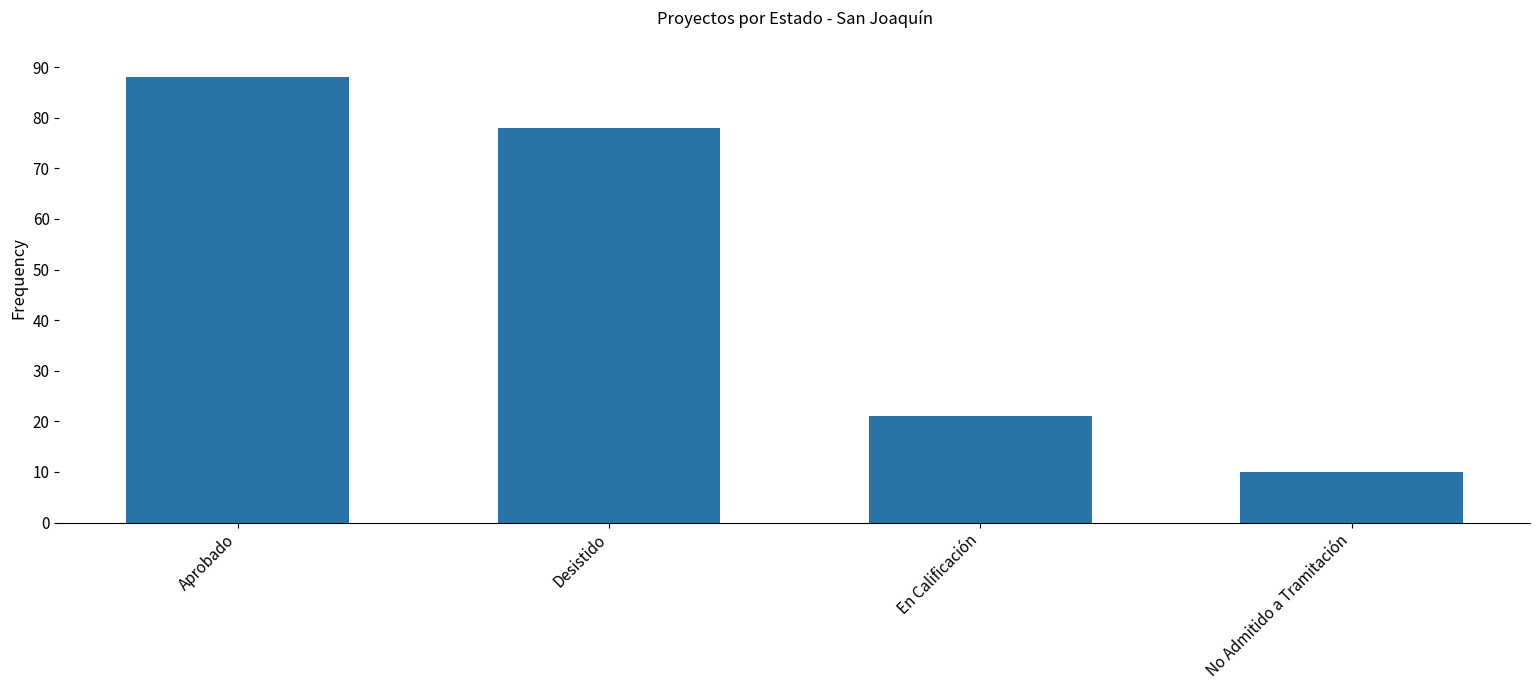

Where is the data nearest to the value 49?

En Calificación